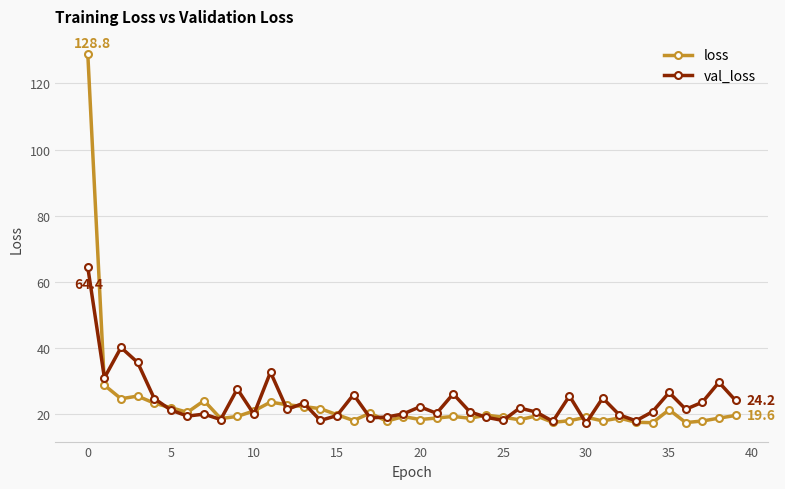

Which series has the widest spread of values?

loss